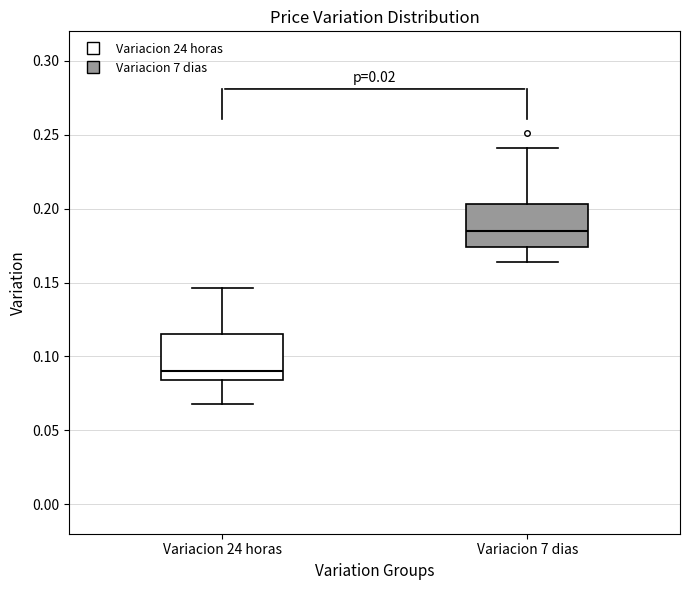

Which box has the highest median line?

Variacion 7 dias